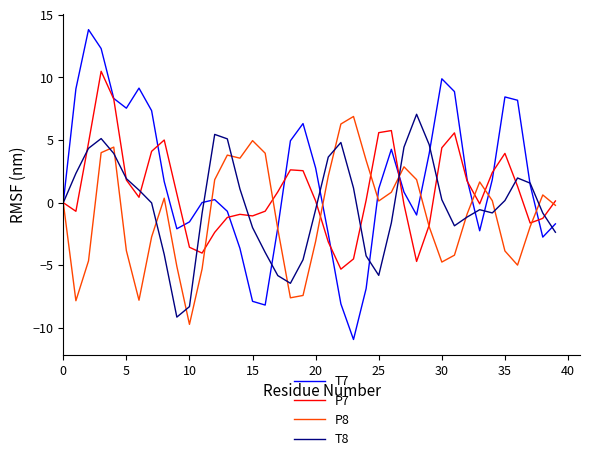

What is the smallest value displayed?

-10.9